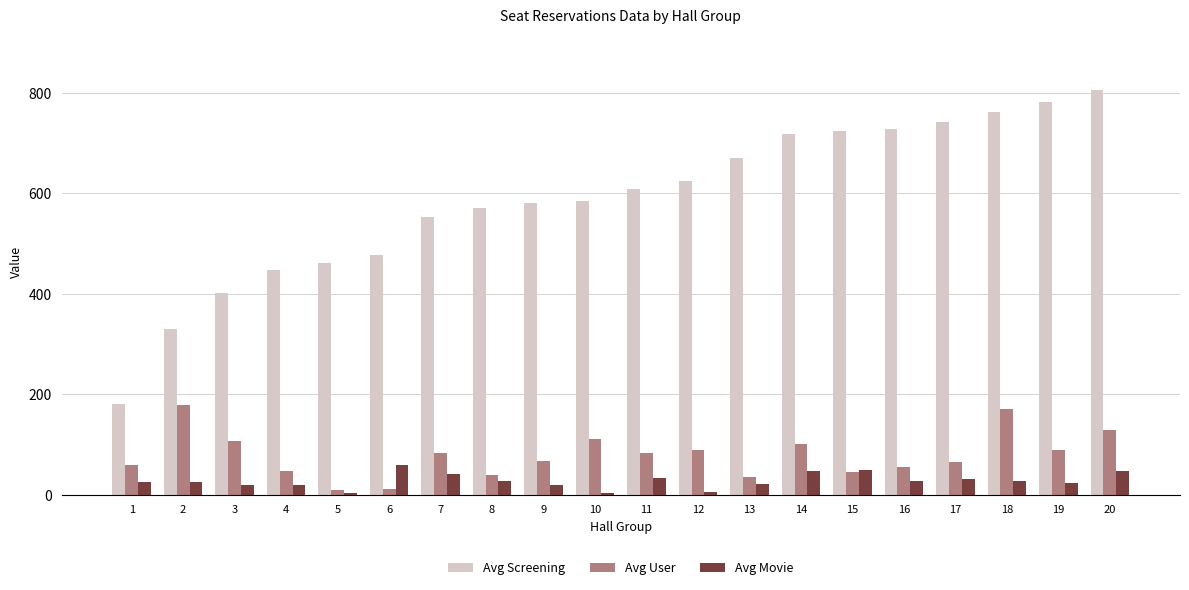

What is the value of the Avg Movie bar at the 1st from the left?

26